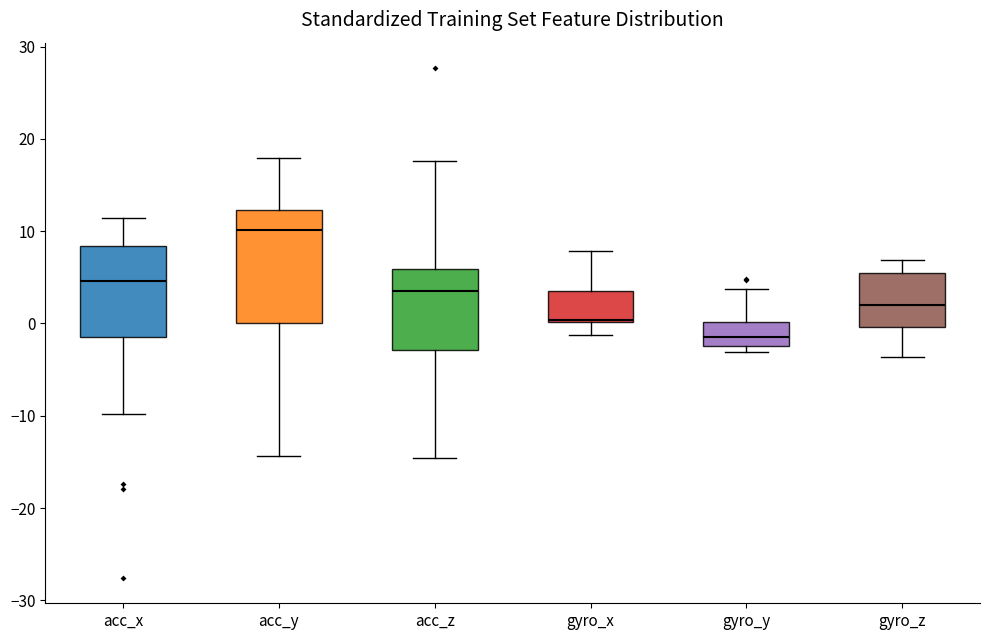

Which box is the tallest, from its lower edge to its upper edge?

acc_y